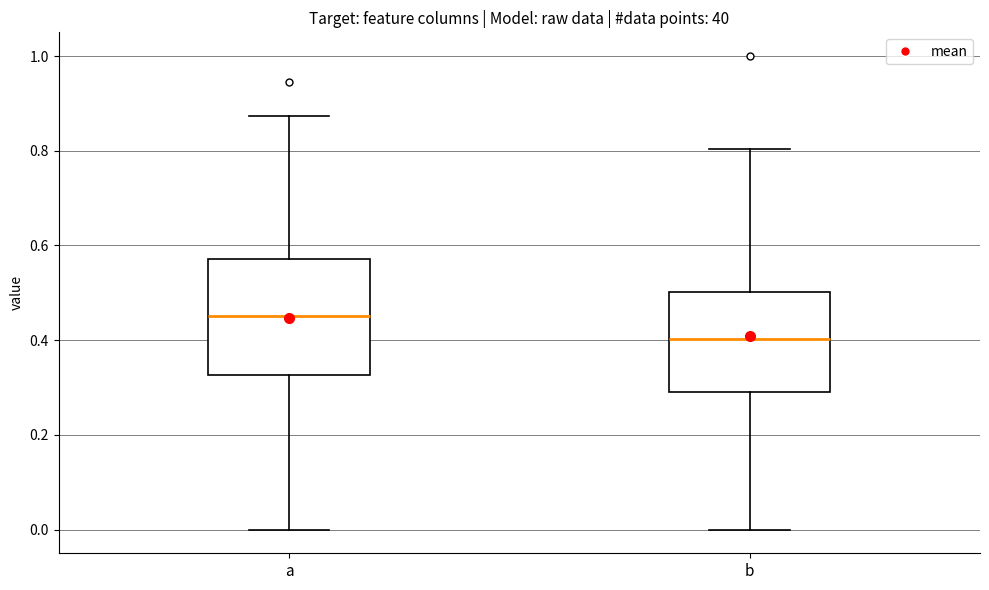

Reading left to right, transcribe this box plot: for each box, give where its median line is, the range the box spans, and where its two whiskers end, as read against the y-axis. The values are not printed on the chart, so give them approximately, as read against the axis.

a: median 0.46, box 0.32 to 0.58, whiskers 0.00 to 0.88
b: median 0.40, box 0.30 to 0.50, whiskers 0.00 to 0.80